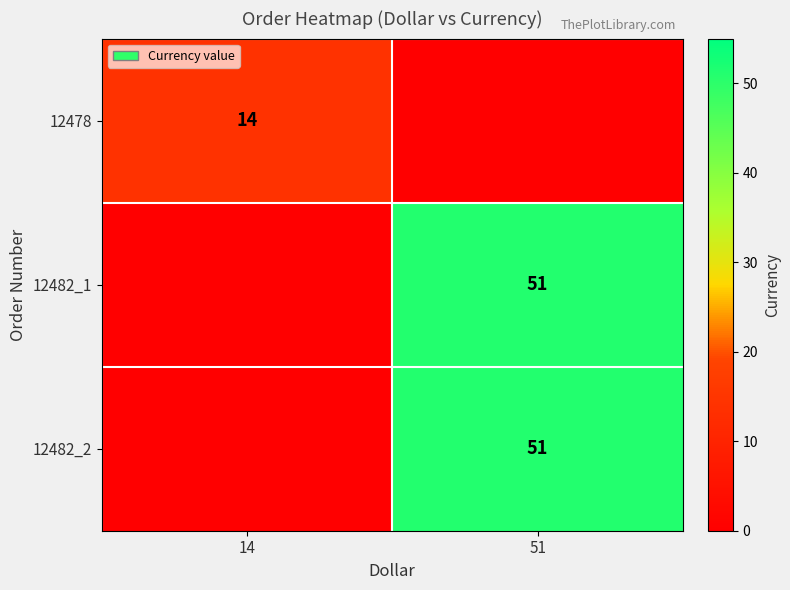

True or false: 12482_1 has a value of 51 at 51.

True